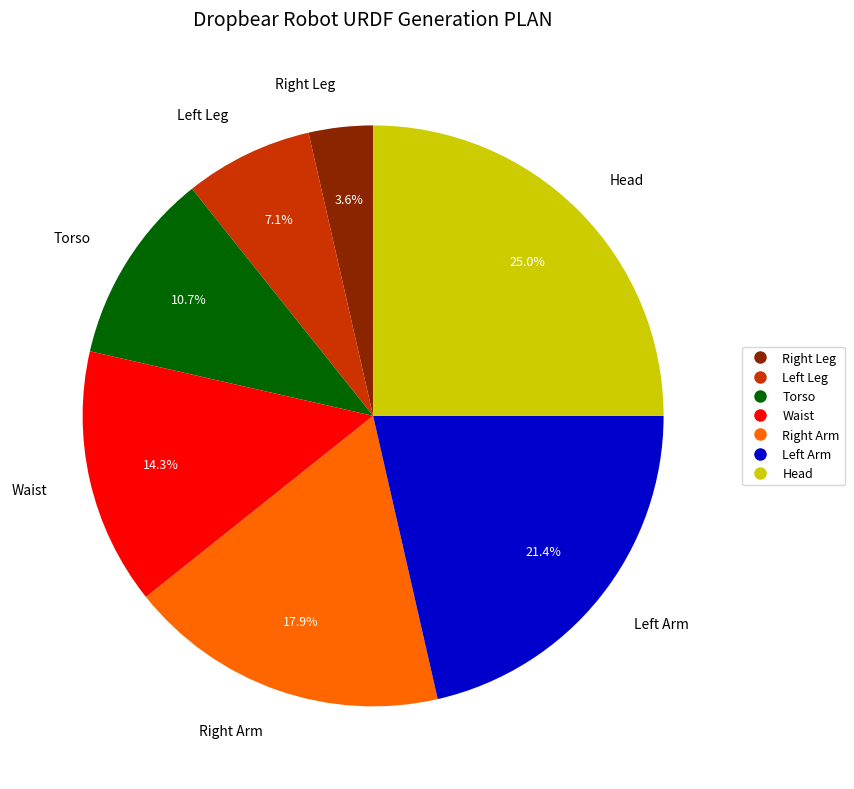

Count the number of slices in the pie.

7